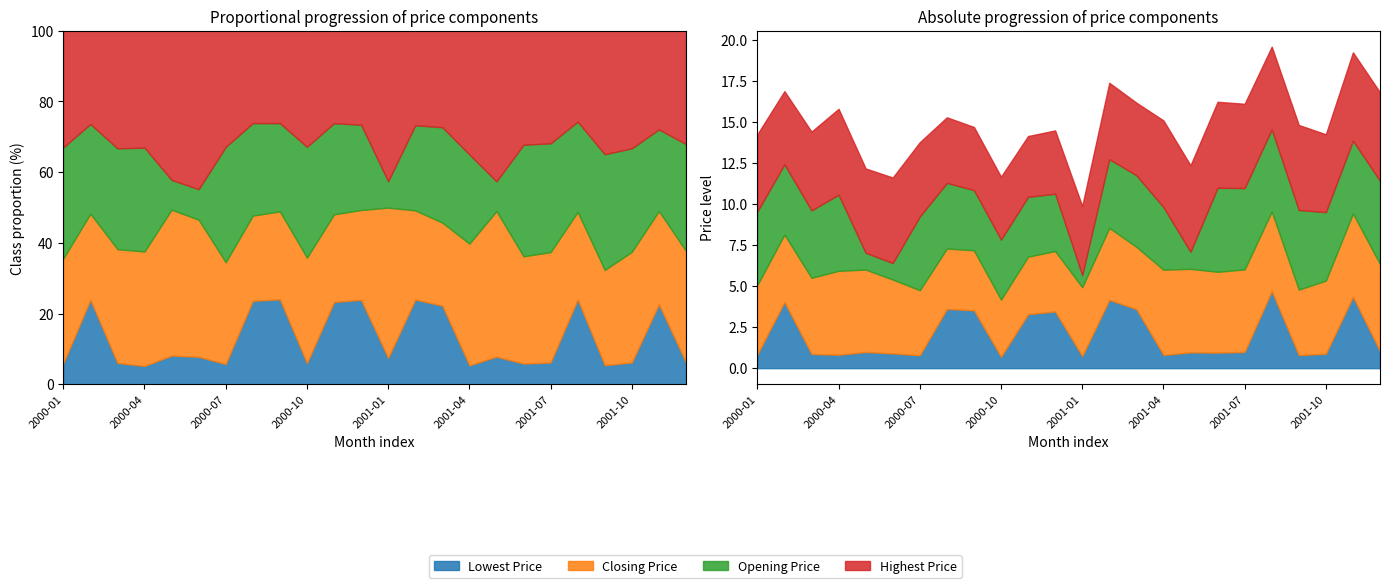

What are all the series names shown in the legend?

Highest Price, Opening Price, Closing Price, Lowest Price